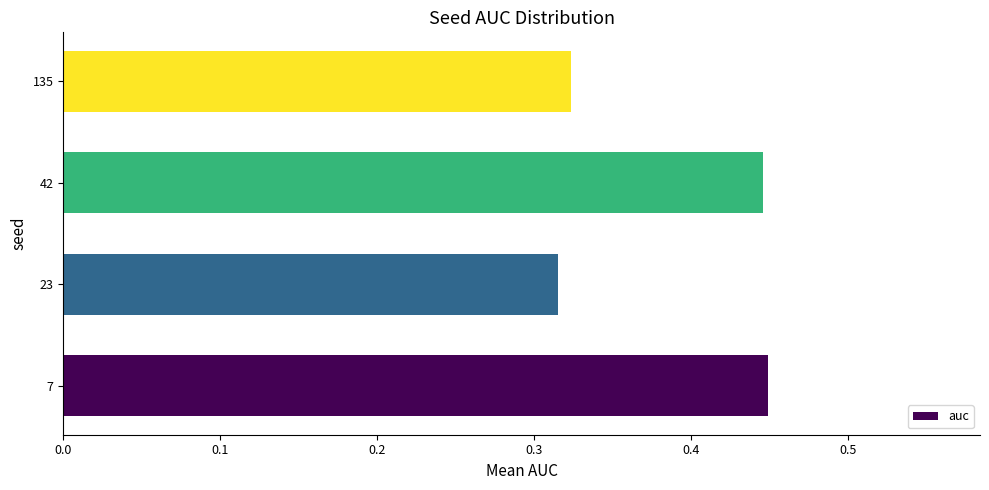

Between 23 and 42, which is larger?

42